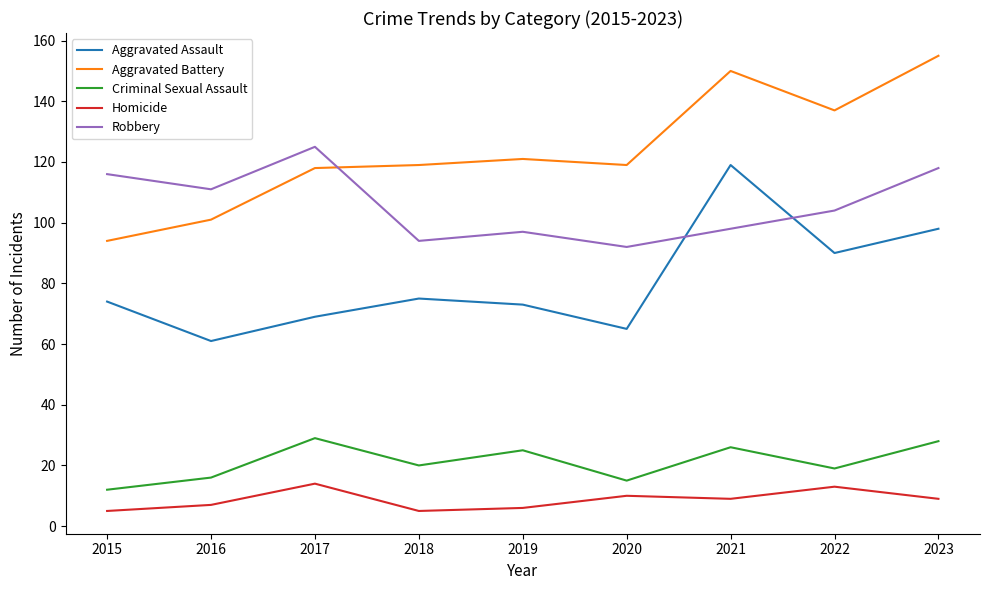

Which label corresponds to the largest value in the chart?

2023